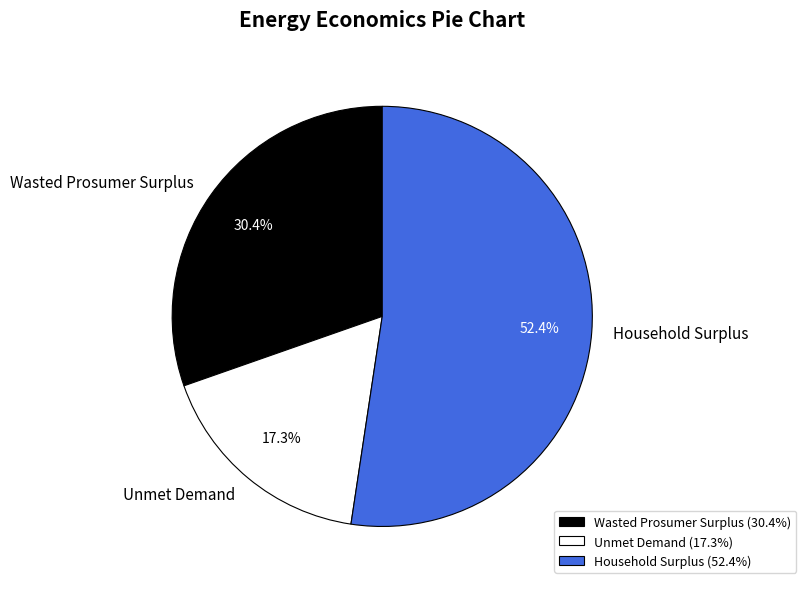

Count the number of slices in the pie.

3